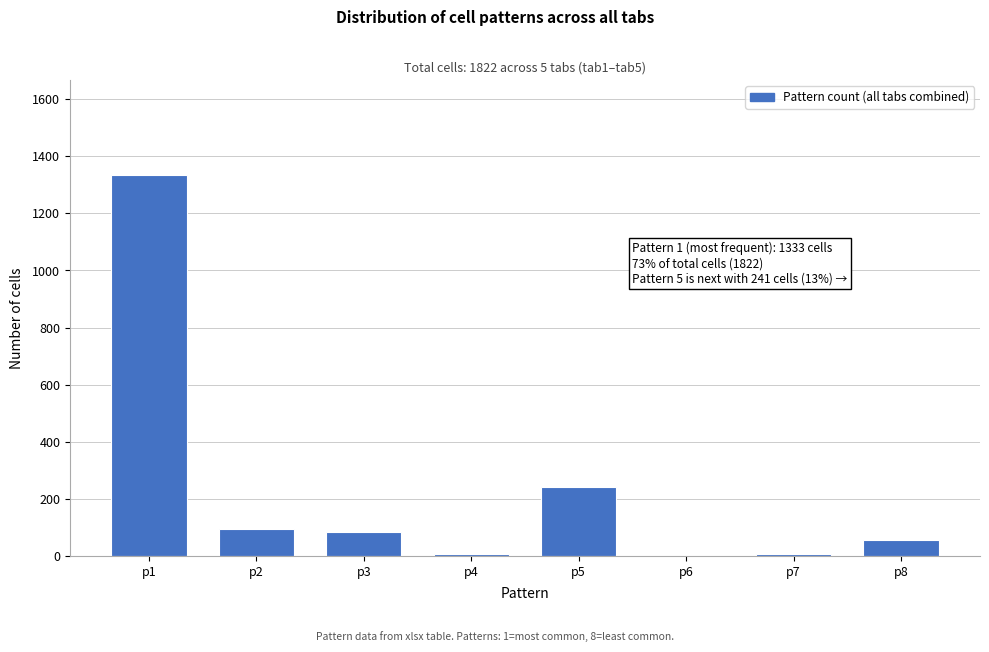

The value at p3 is 83. True or false?

True